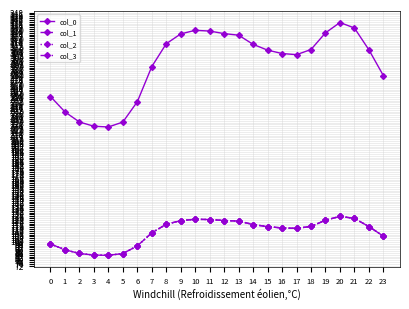

At which category is the sum across all series the highest?

20